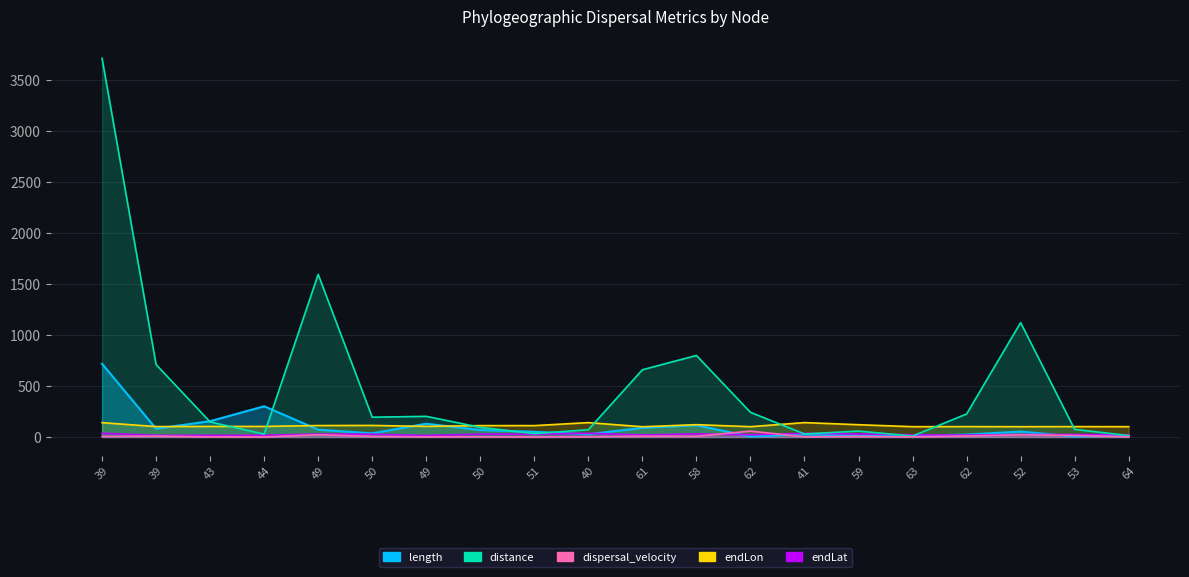

At how many categories does at least one series exceed 3611?

1